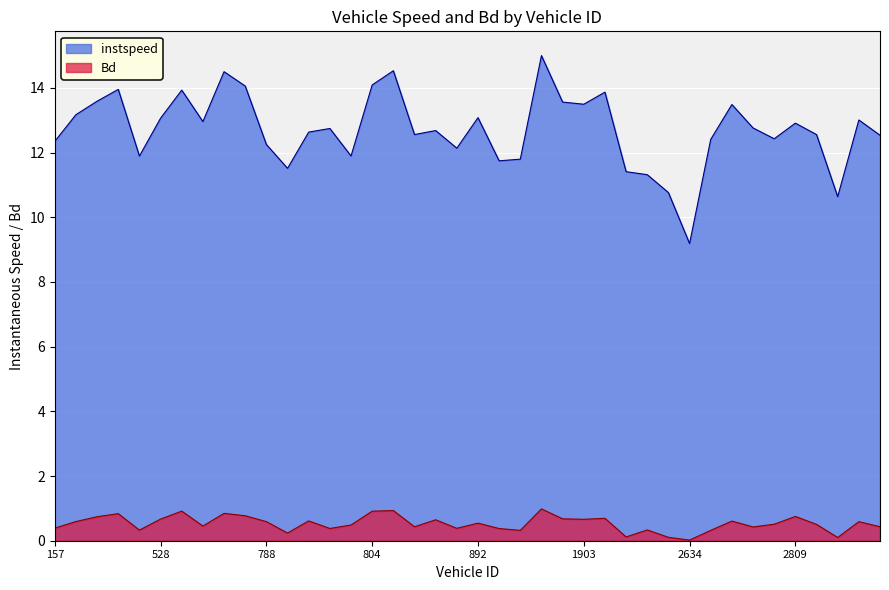

At how many categories does at least one series exceed 9?

40